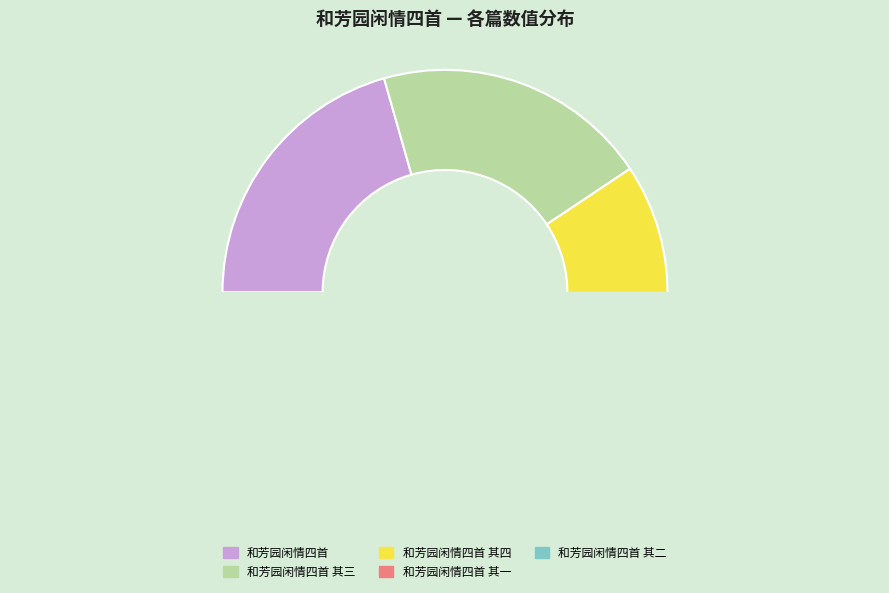

What is the change in value from 和芳园闲情四首 to 和芳园闲情四首 其三?

-11347